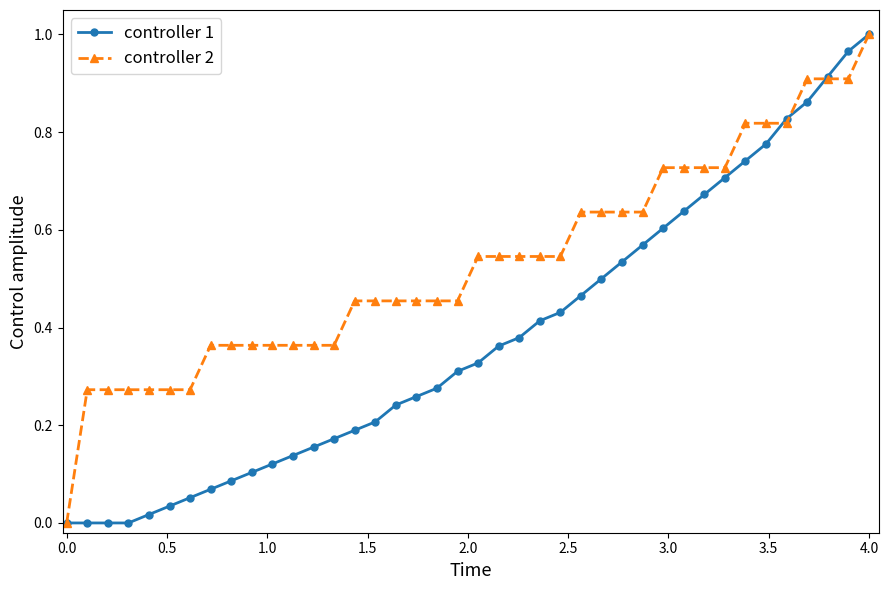

List the series in order of their overall mean, lowest first.

controller 1, controller 2